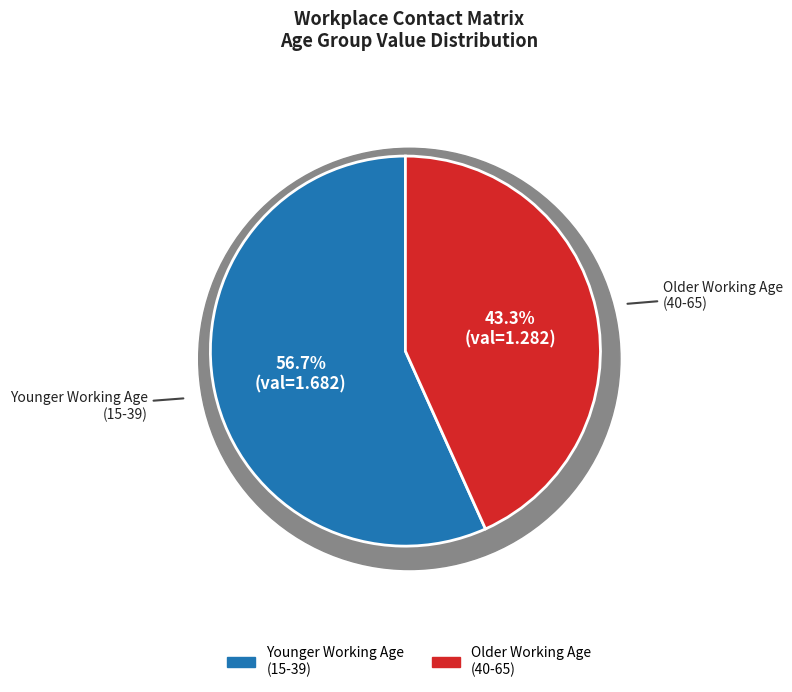

Is there any slice that represents more than half of the pie?

No